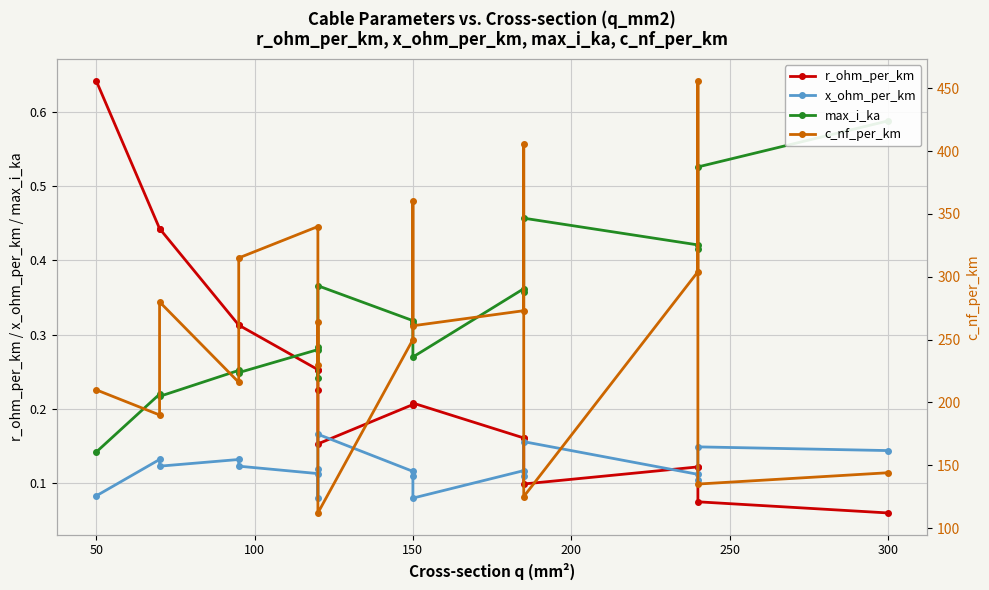

True or false: x_ohm_per_km and c_nf_per_km intersect in this chart.

False